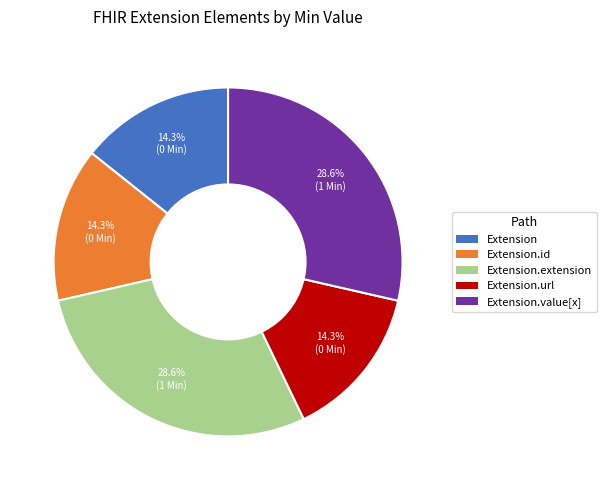

Does any single category account for the majority?

No